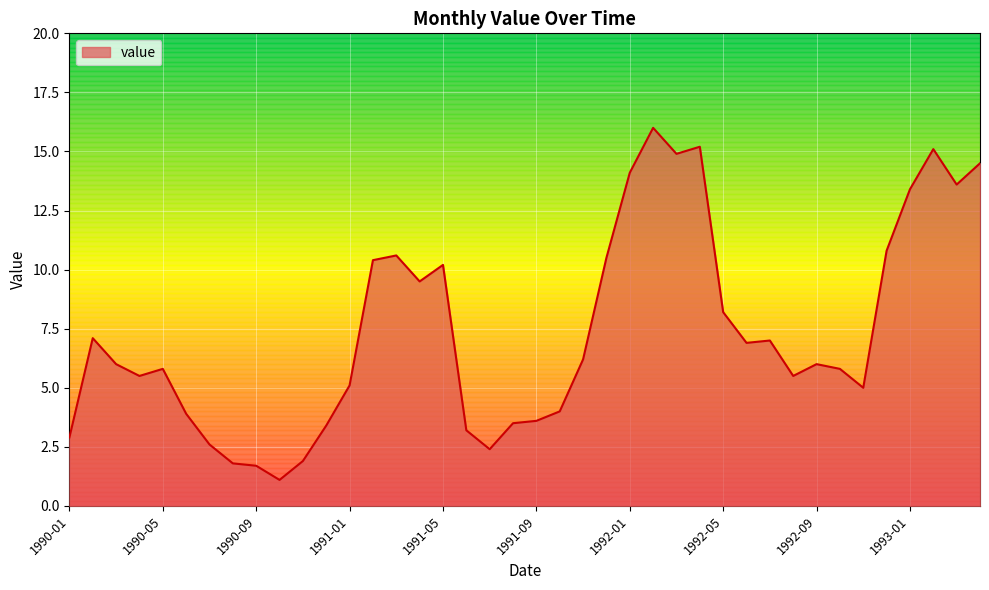

Count the number of categories in the chart.

40